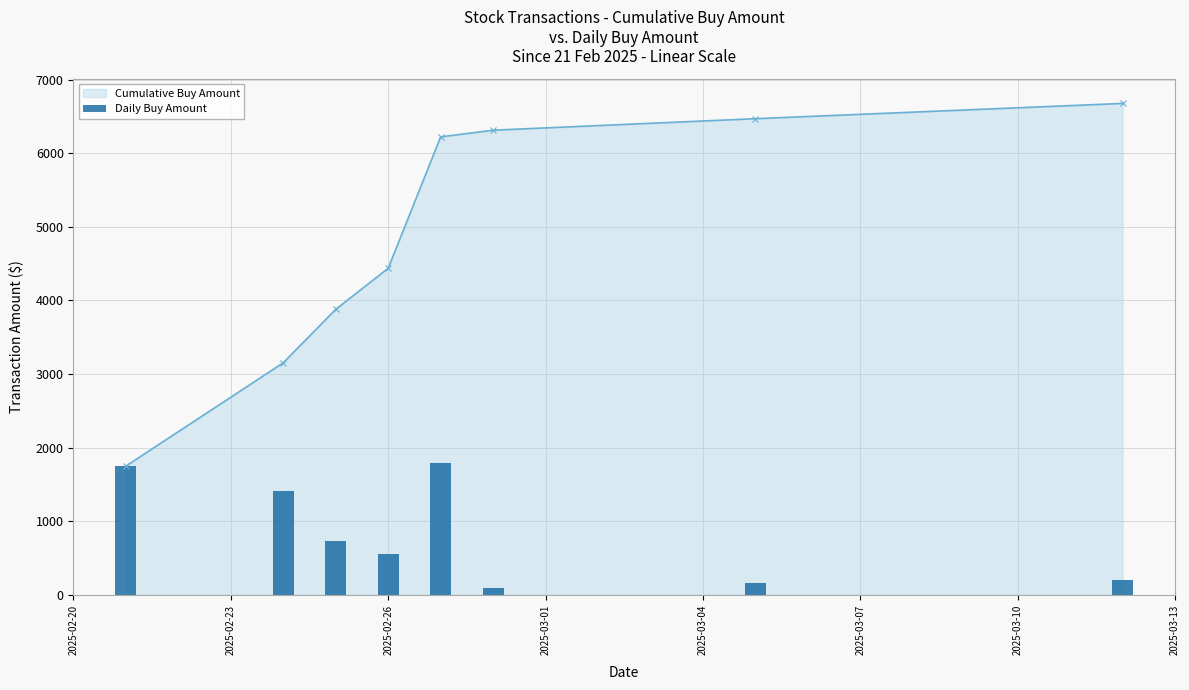

What is the sum of all Cumulative Buy Amount values?

38900.6